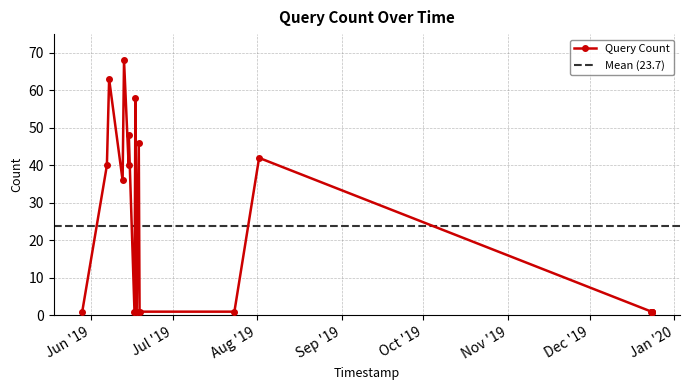

Reading right to left, extract all data points from this chart.

2019-12-23 16:29=1	2019-12-23 16:27=1	2019-12-23 16:20=1	2019-12-23 16:15=1	2019-12-23 16:01=1	2019-08-01 16:23=42	2019-07-23 14:52=1	2019-06-18 19:39=1	2019-06-18 12:40=46	2019-06-17 18:12=1	2019-06-17 07:10=58	2019-06-16 22:52=1	2019-06-14 20:55=48	2019-06-14 19:39=40	2019-06-13 02:48=68	2019-06-12 14:21=36	2019-06-07 15:39=63	2019-06-06 19:54=40	2019-05-28 18:50=1